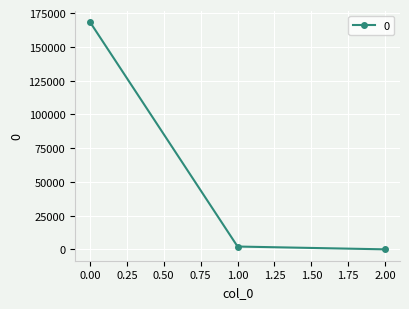

What is the minimum value shown in the chart?

0.3